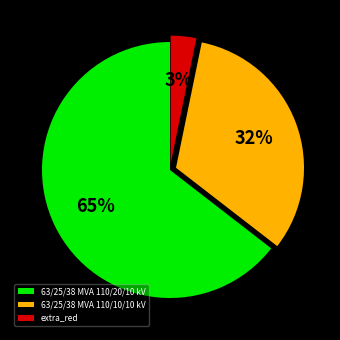

Combined, do 63/25/38 MVA 110/10/10 kV and extra_red account for over 50%?

No